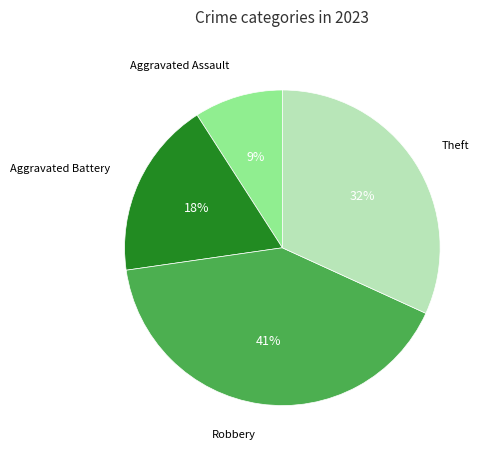

Is there any slice that represents more than half of the pie?

No